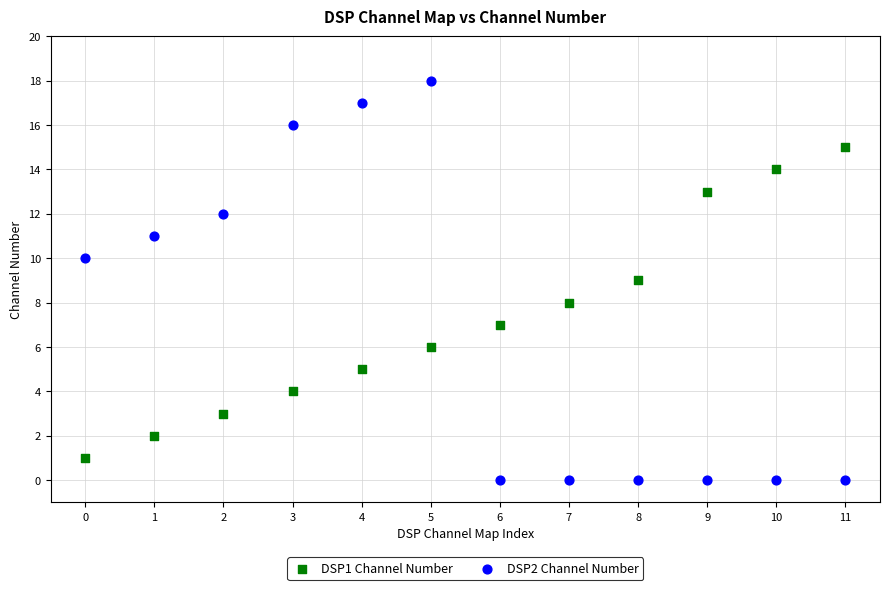

Which series contains the lowest Y value?

DSP2 Channel Number